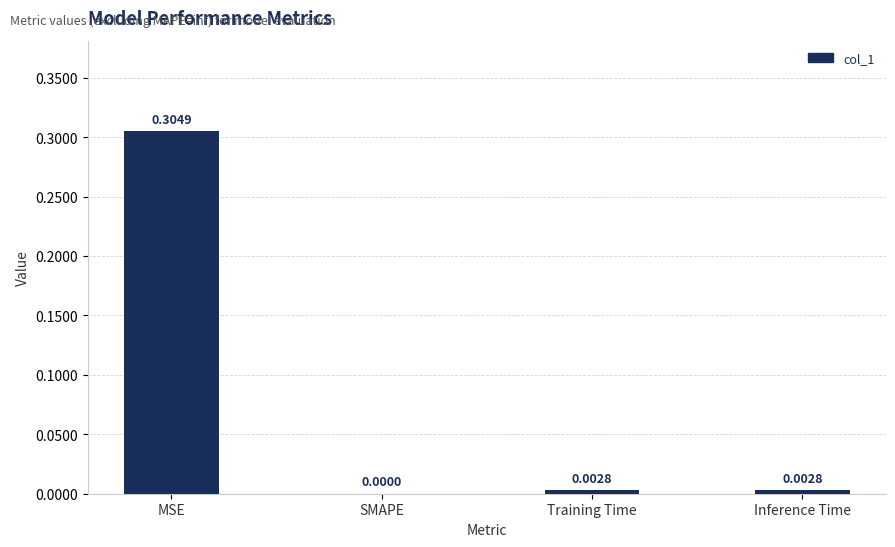

Where is the data nearest to the value 0?

SMAPE